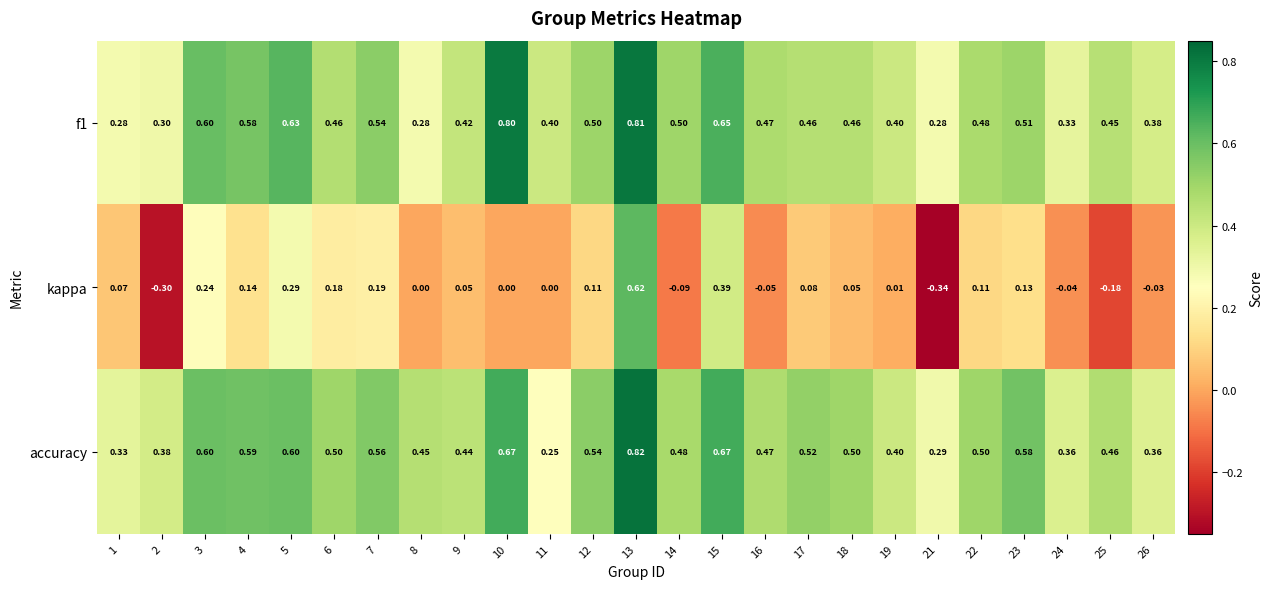

What is the total value across all series at 7?

1.3